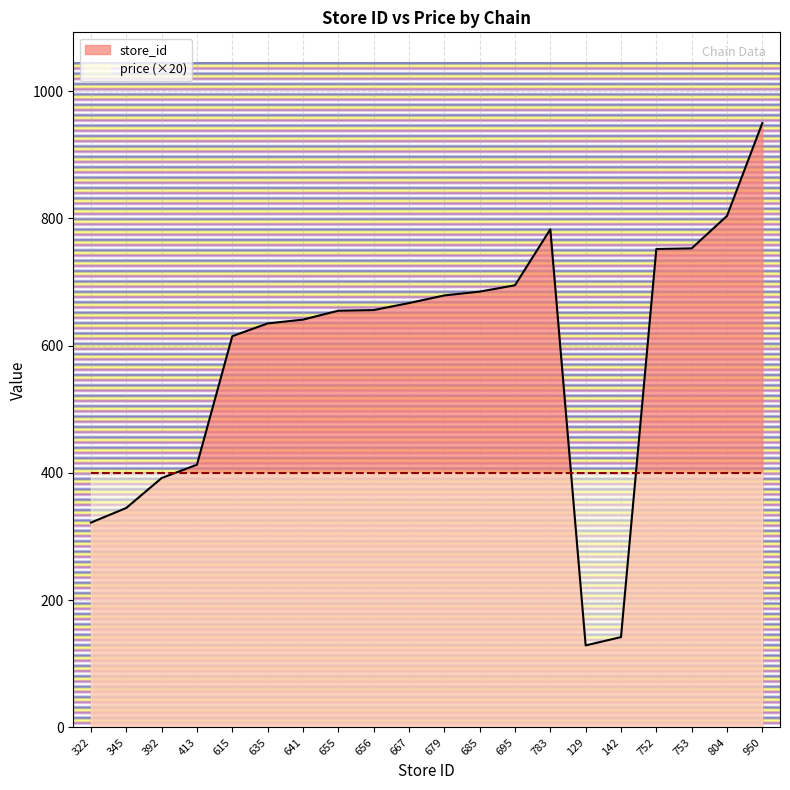

What is the minimum value shown in the chart?

129